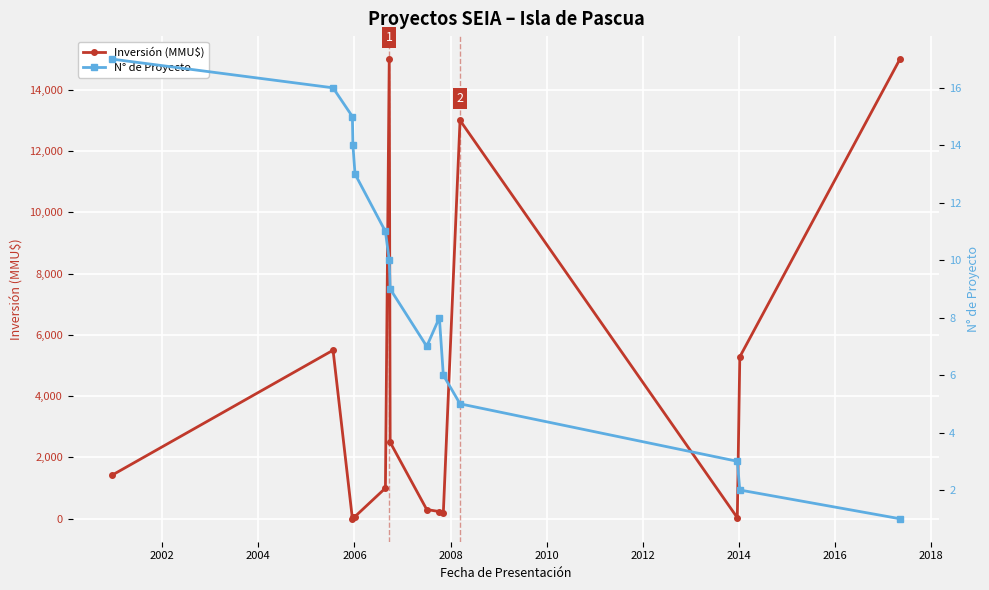

Is the value of Inversión (MMU$) at 14 greater than the value of N° de Proyecto at 2002?

Yes